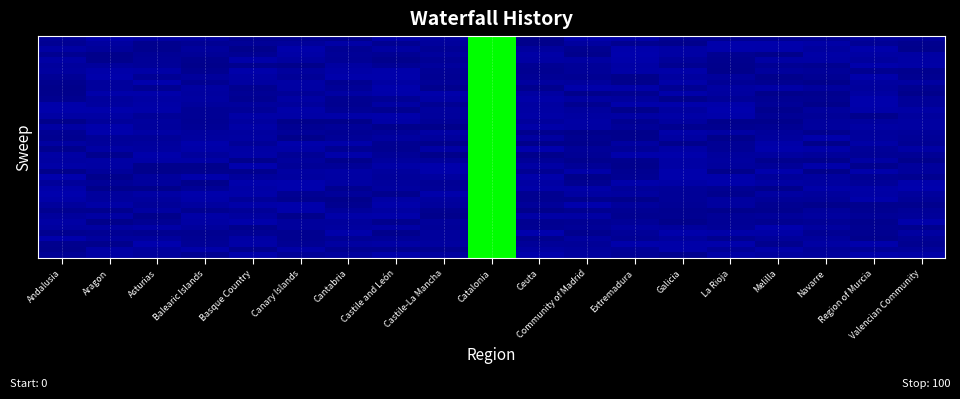

What is the greatest value displayed?

100.0